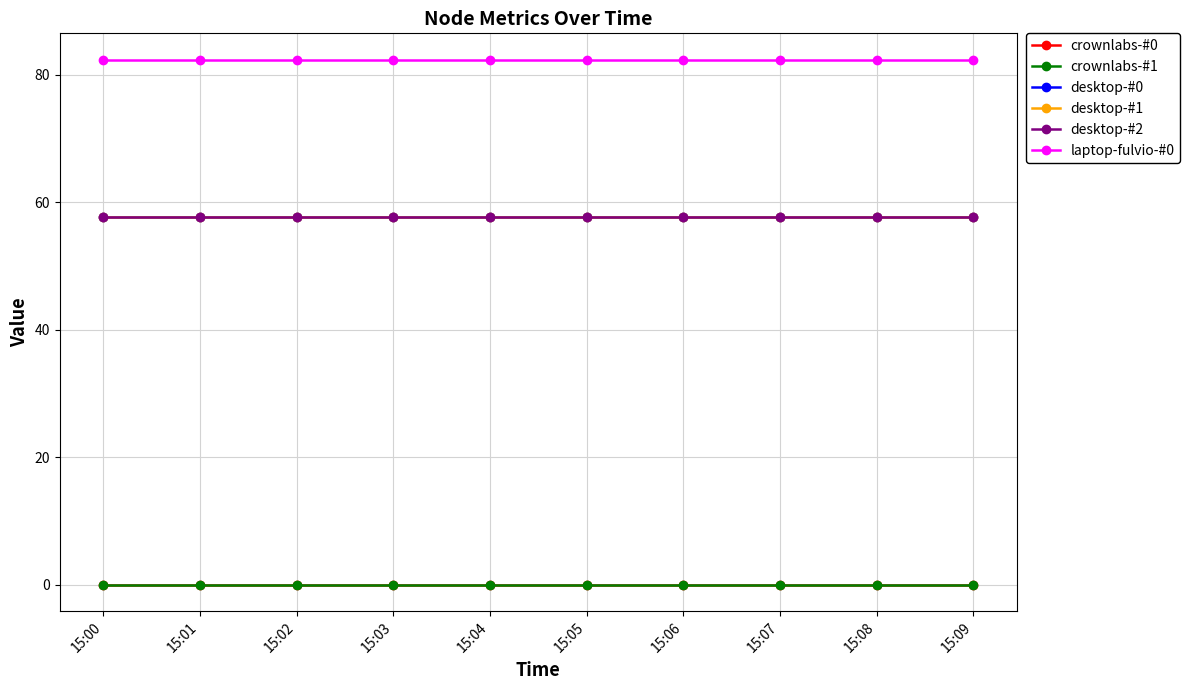

True or false: desktop-#2 and crownlabs-#1 intersect in this chart.

False